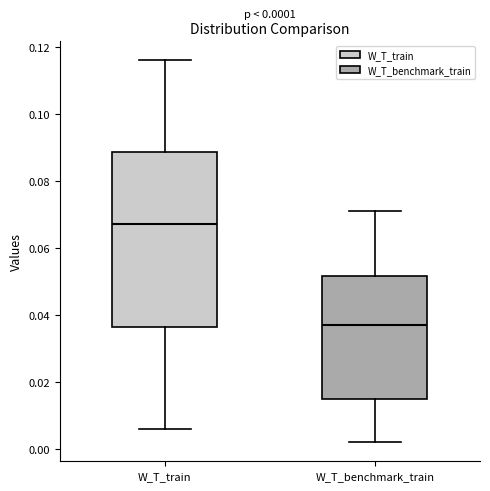

Which box has the highest median line?

W_T_train